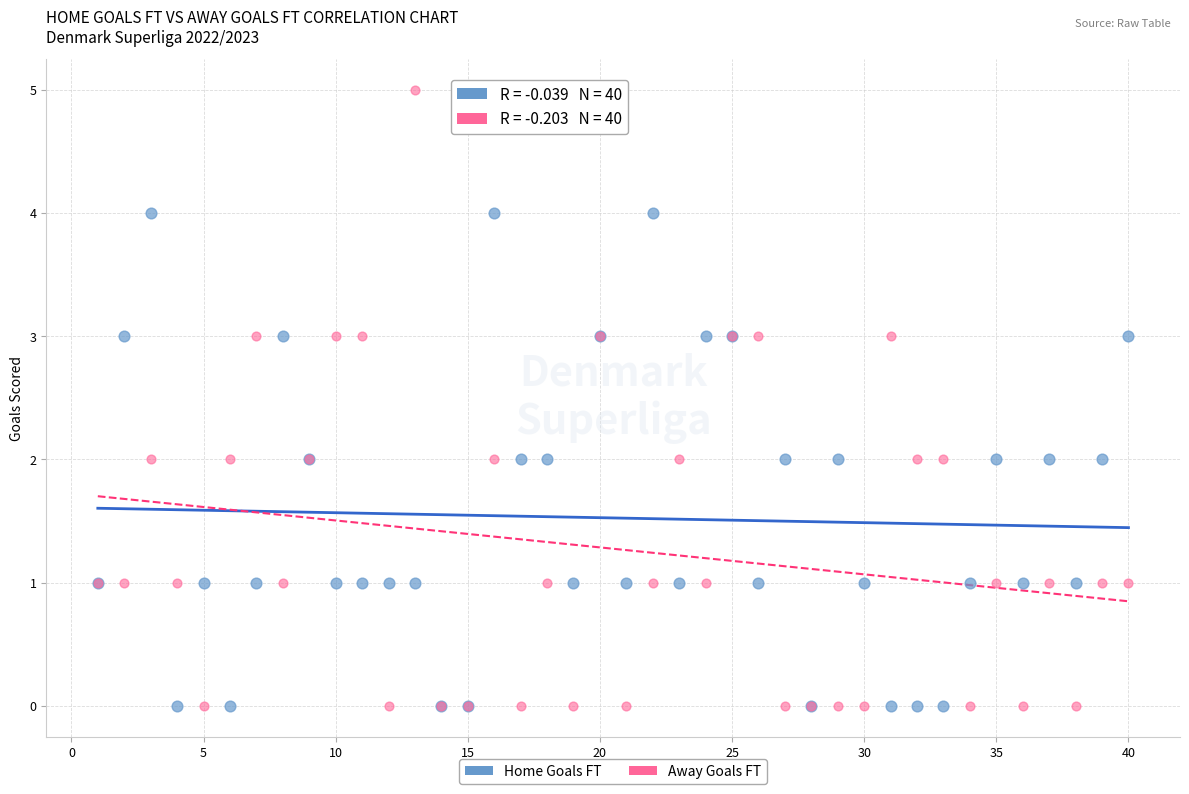

Which series has the largest Y range (max minus min)?

Away Goals FT